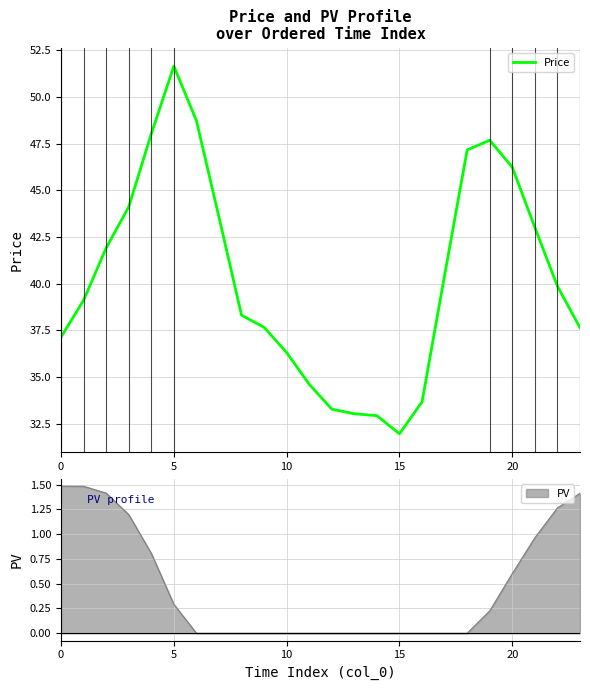

What is the sum of all values?

968.0